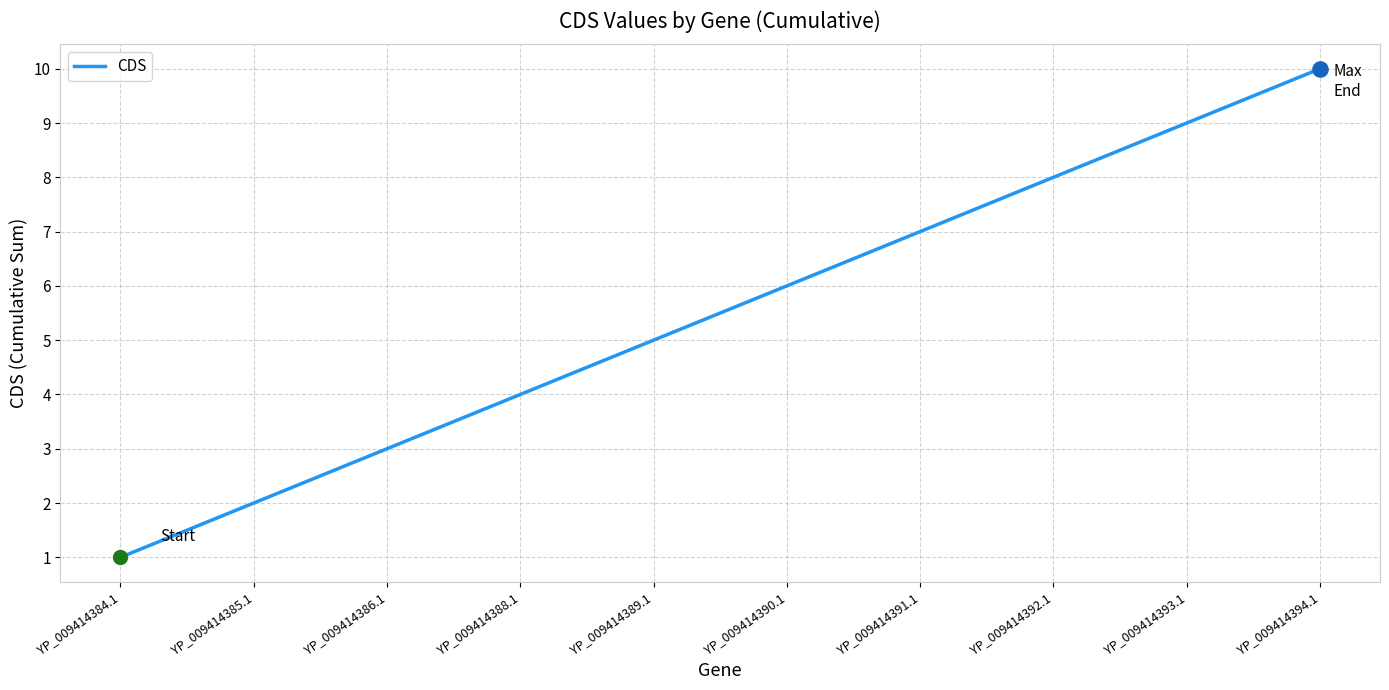

What is the ratio of the value at YP_009414384.1 to the value at YP_009414390.1?

0.2